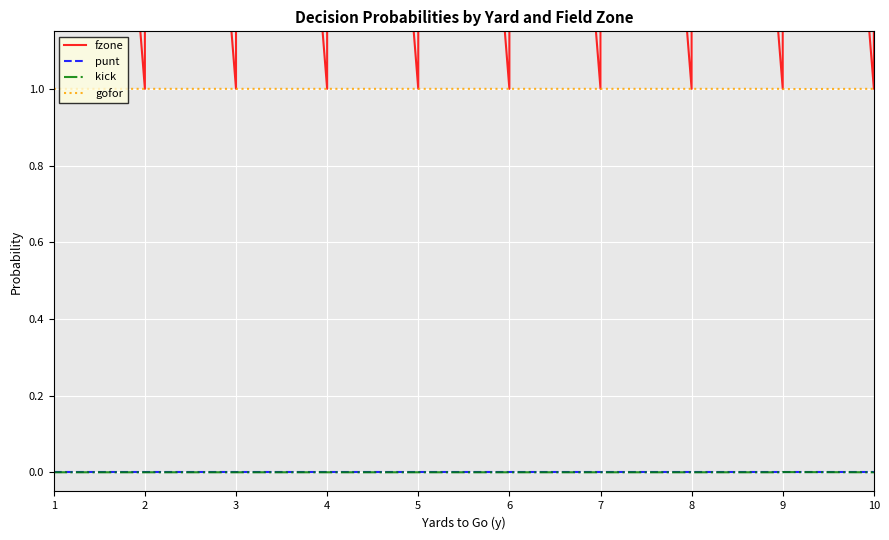

What is the value of the gofor point at the 13th from the left?

1.0